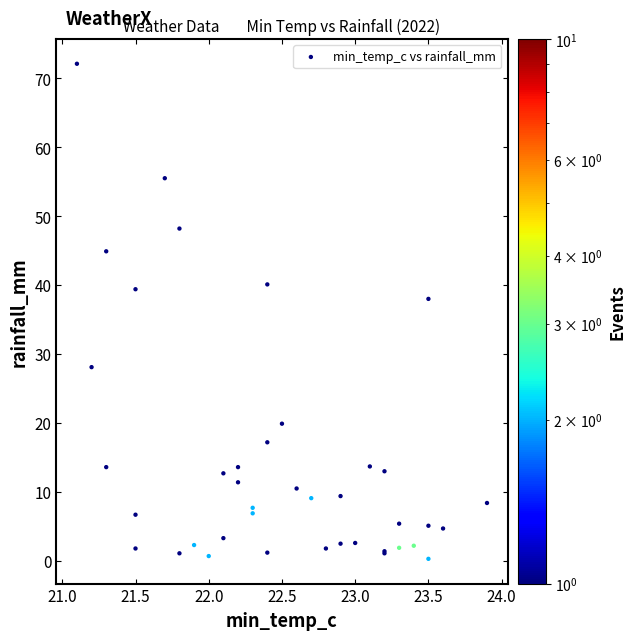

What Y value in the scatter plot is closest to 36?

38.0